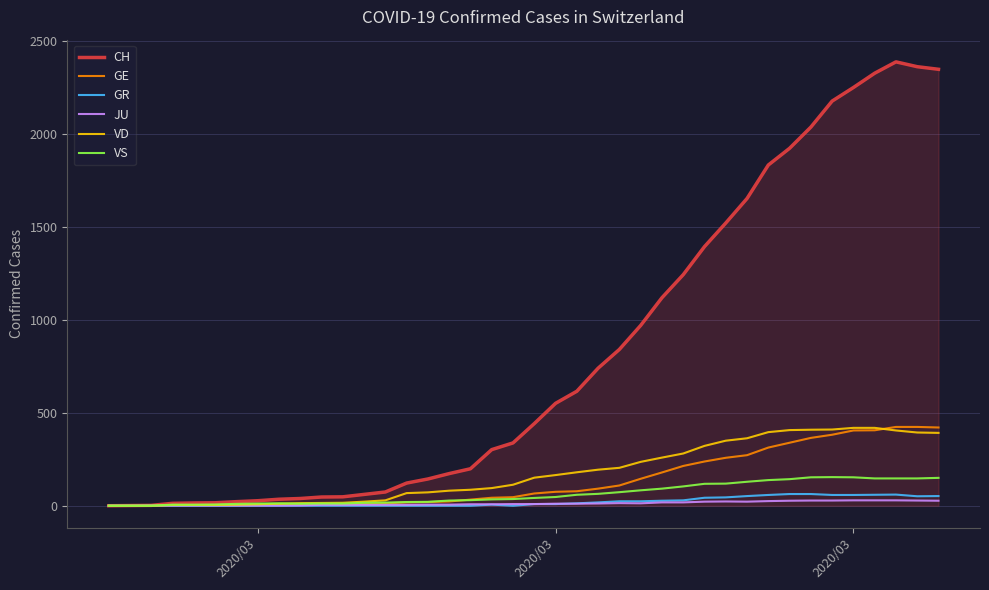

How many distinct data groups are displayed?

6